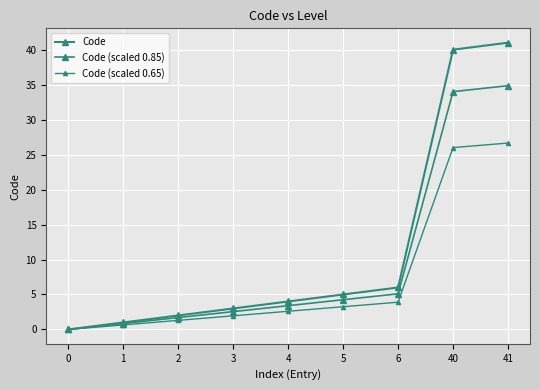

Reading left to right, what are all the values shown in this chart?

Code: 0.0	1.0	2.0	3.0	4.0	5.0	6.0	40.0	41.0
Code (scaled 0.85): 0.0	0.8	1.7	2.5	3.4	4.2	5.1	34.0	34.9
Code (scaled 0.65): 0.0	0.7	1.3	2.0	2.6	3.2	3.9	26.0	26.7